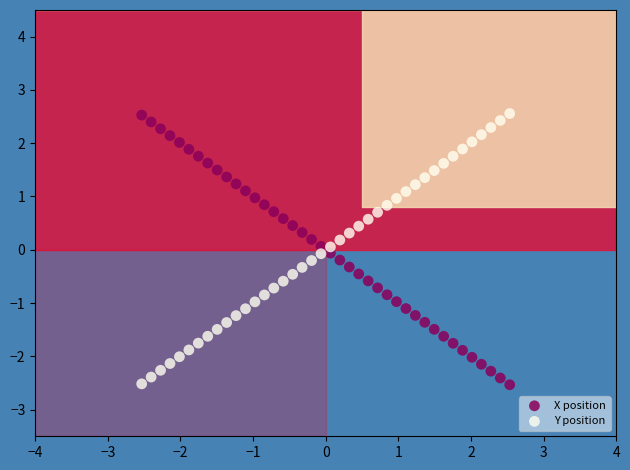

What is the X range (max minus min) for the scatter plot?

5.1